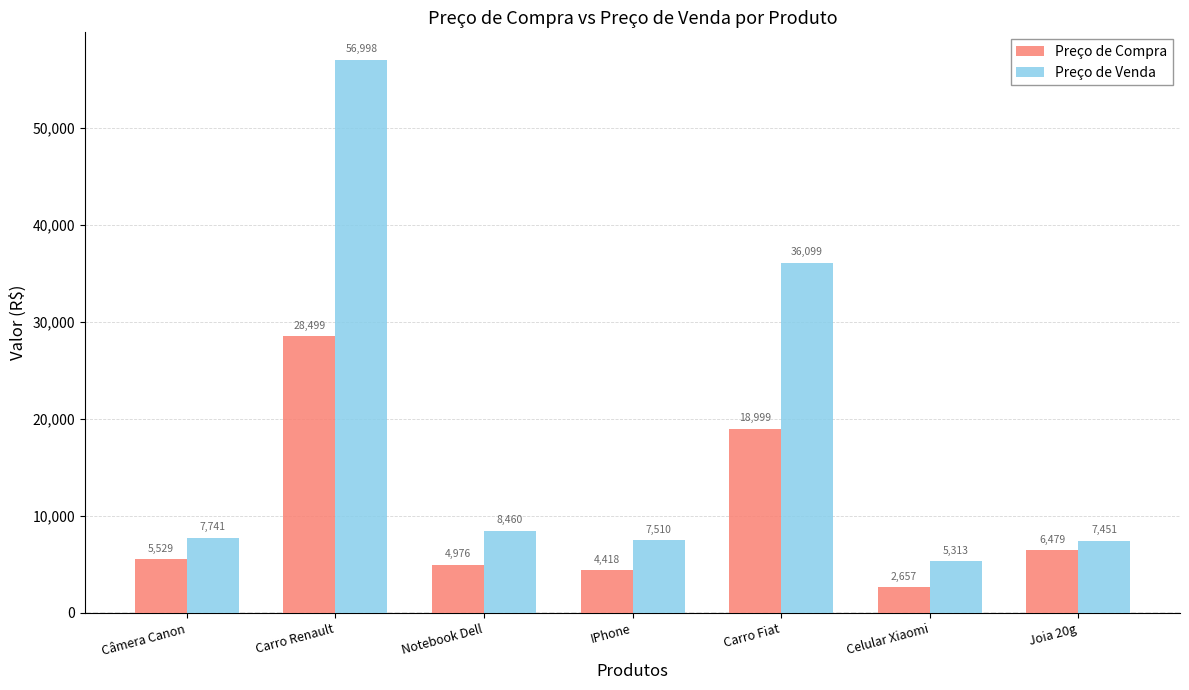

How many groups of bars are there?

7